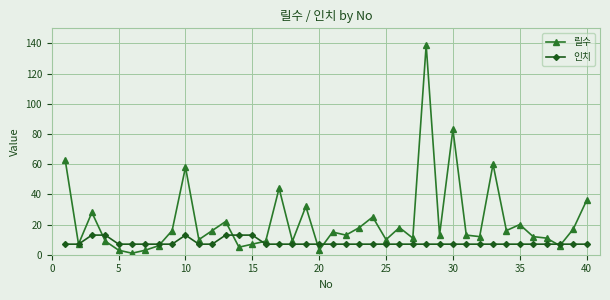

What is the difference between the second highest and minimum values in the 인치 series?

6